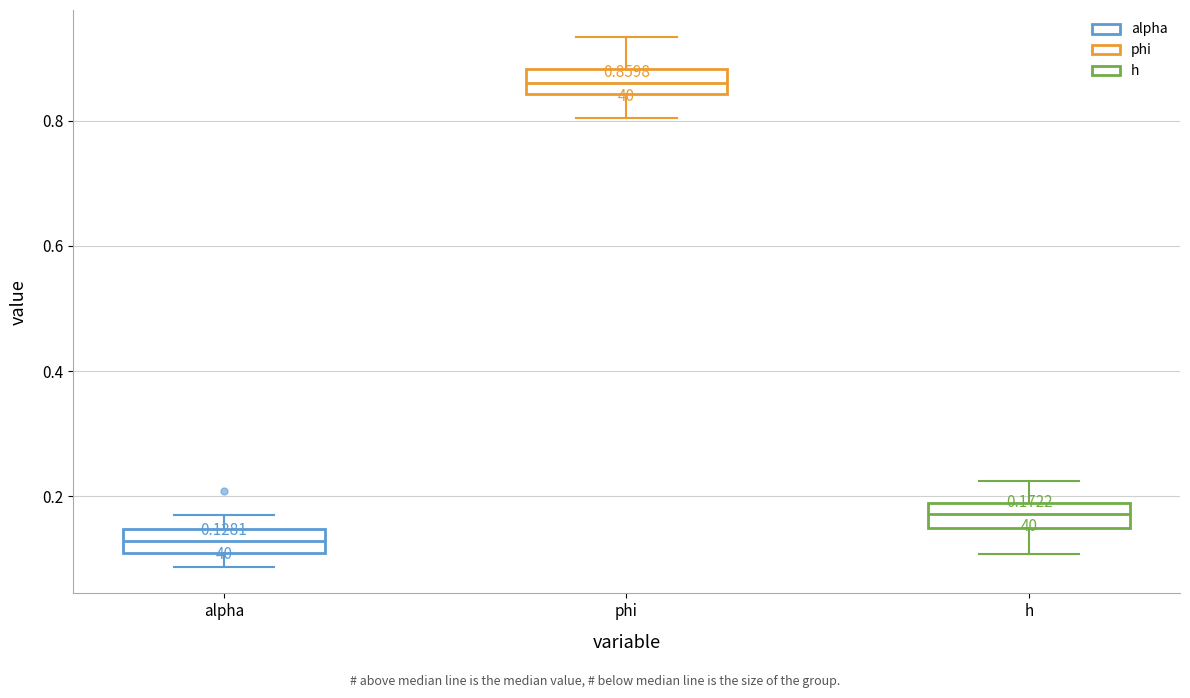

Which box's median line is the lowest?

alpha